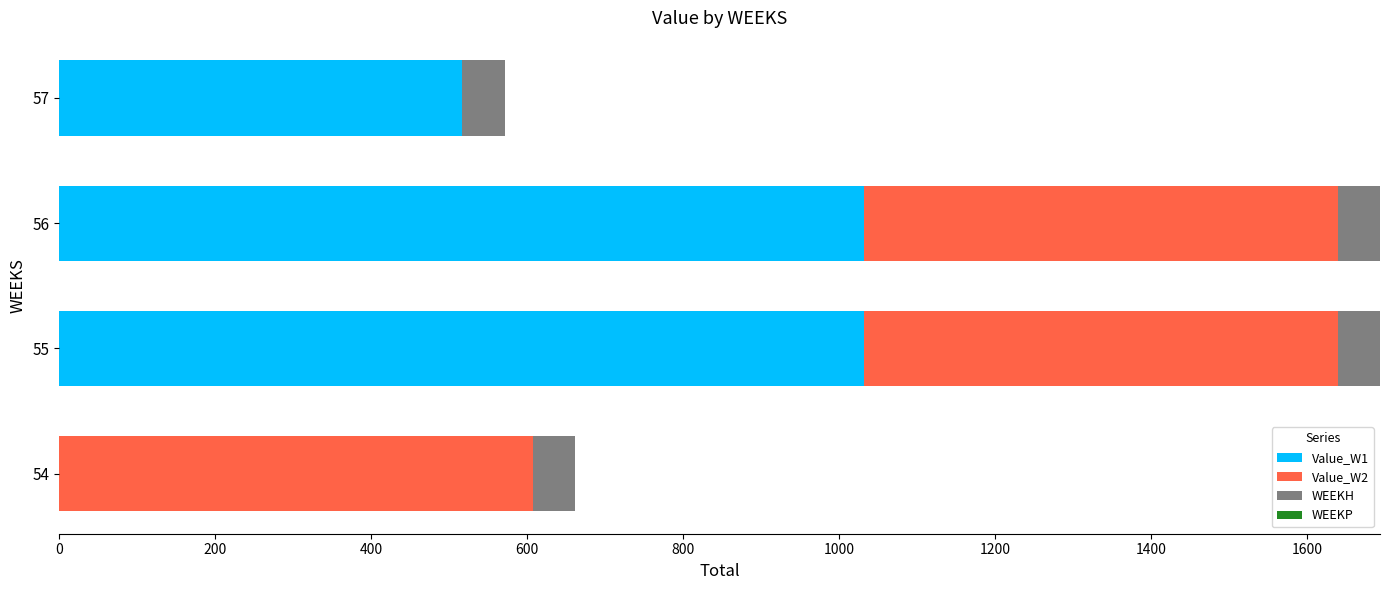

What is the sum of the Value_W1 values at 55 and 56?

2064.8